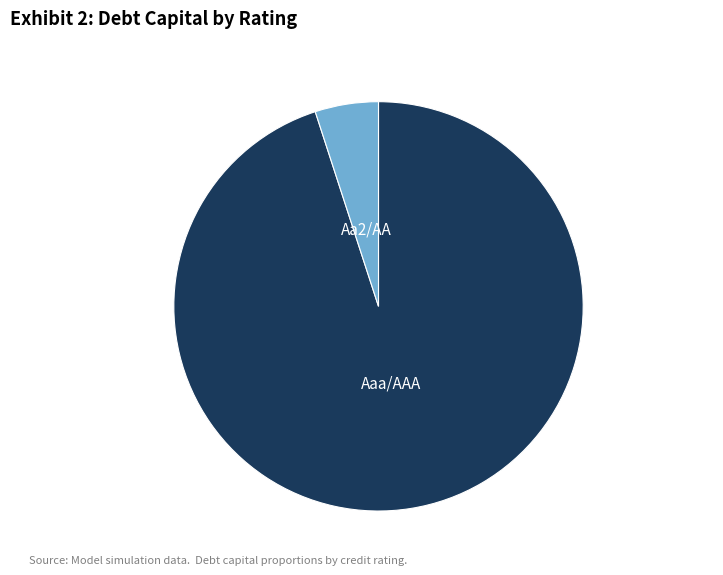

Does any single category account for the majority?

Yes